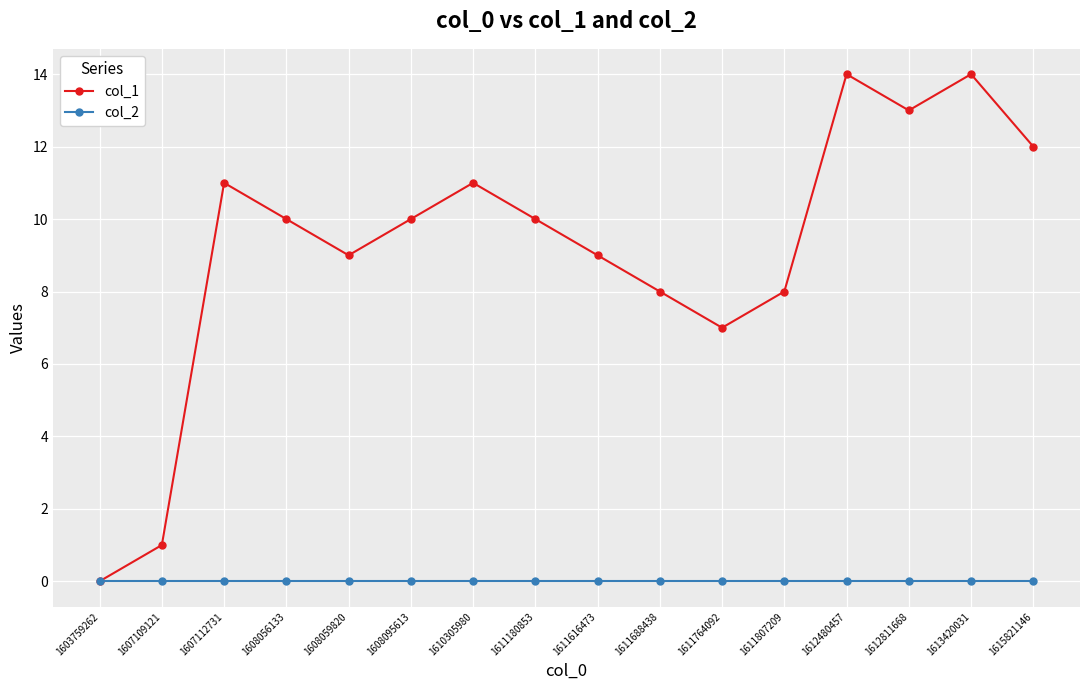

True or false: col_1 has a value of 15 at 1608056133.

False